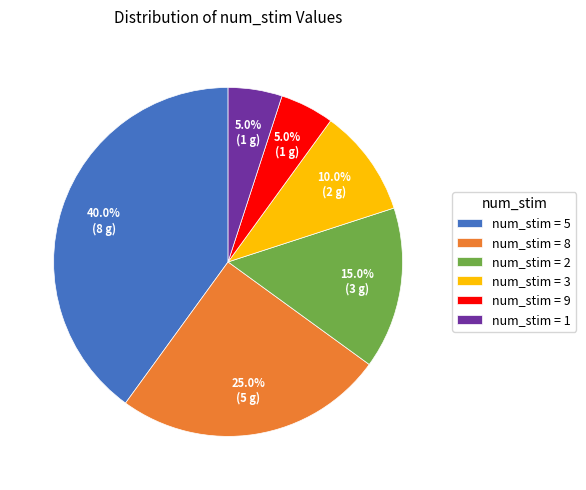

Which has a higher value, num_stim = 9 or num_stim = 5?

num_stim = 5